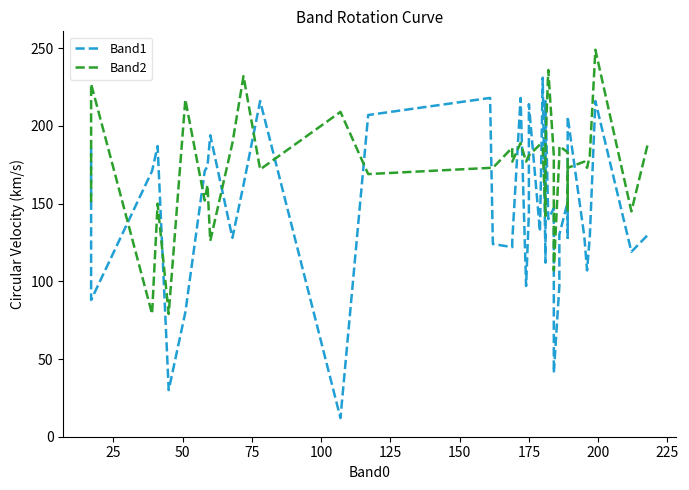

Is the value of Band2 at 11 greater than the value of Band1 at 34?

Yes